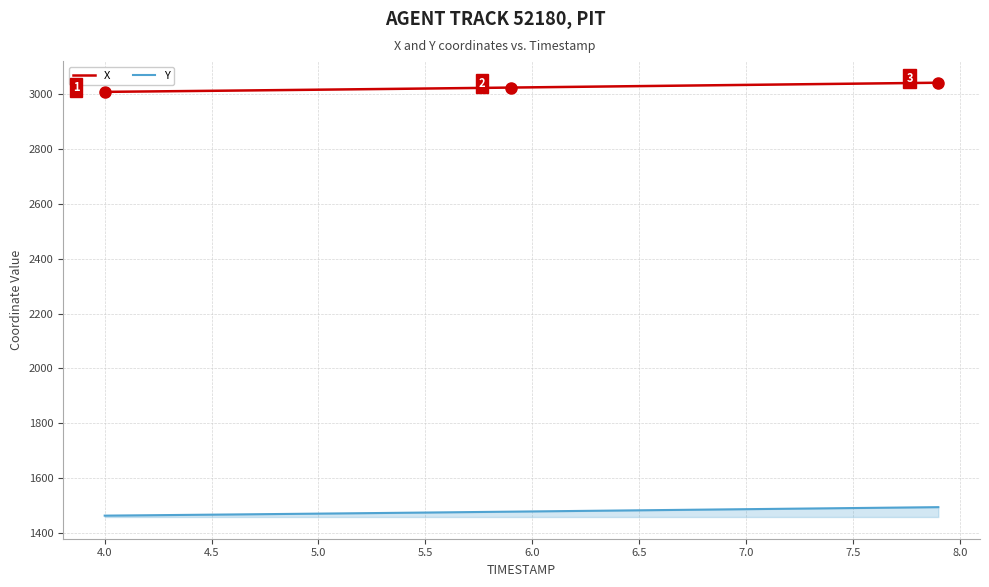

True or false: Y and X intersect in this chart.

False